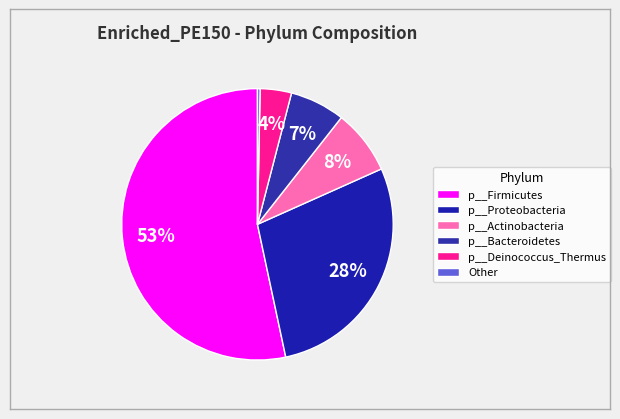

To the nearest percent, what is the average slice percentage?

17%